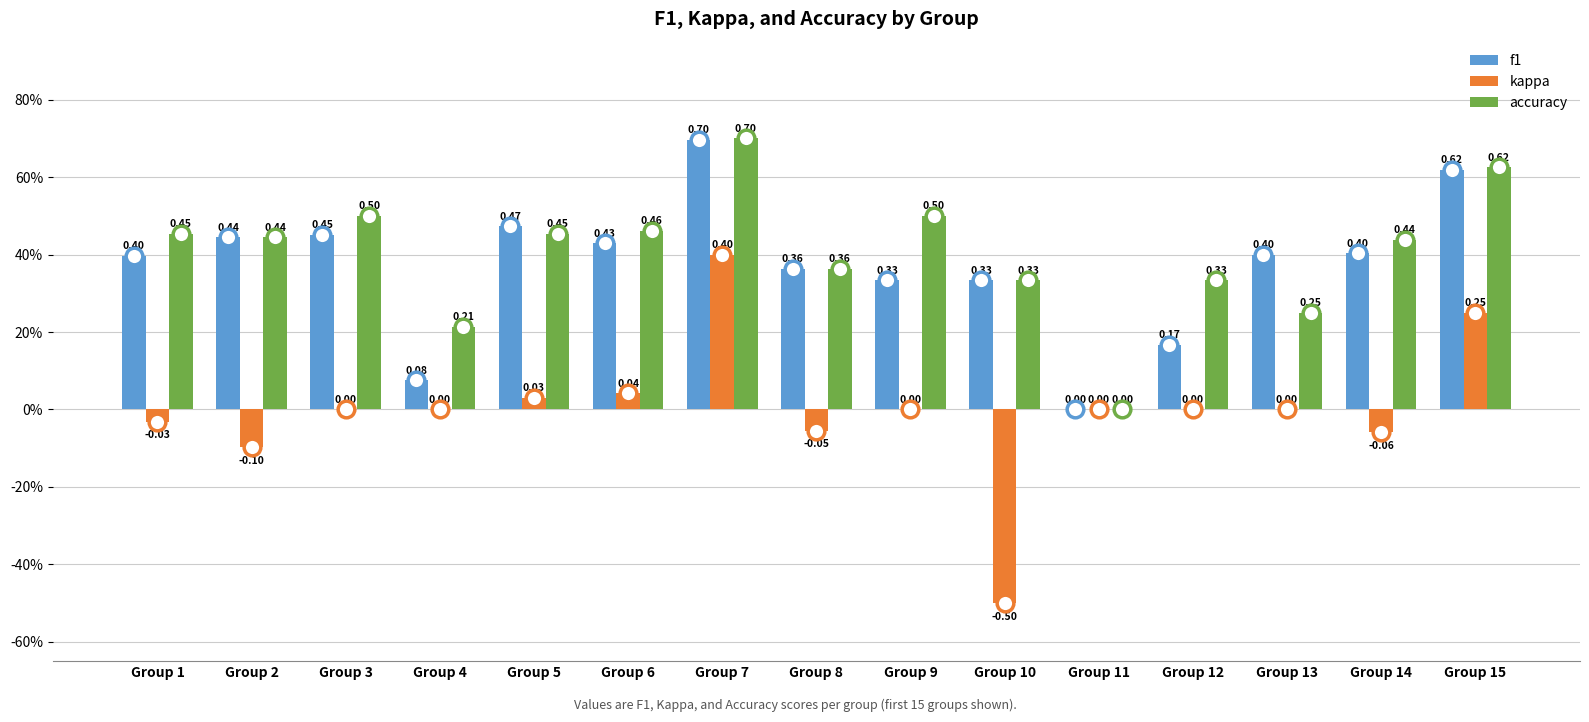

Are the bars grouped side by side (vs. stacked)?

Yes